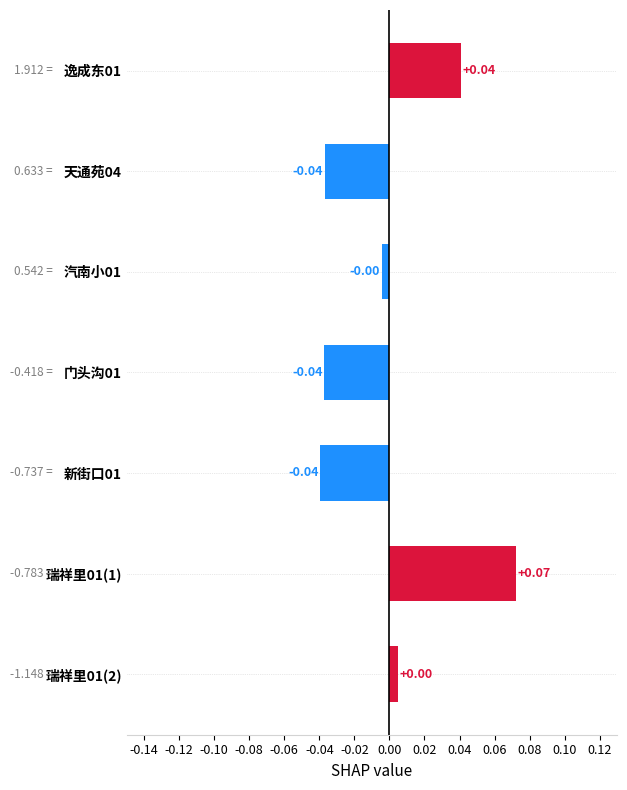

What is the change in value from 天通苑04 to 瑞祥里01(1)?

+0.1